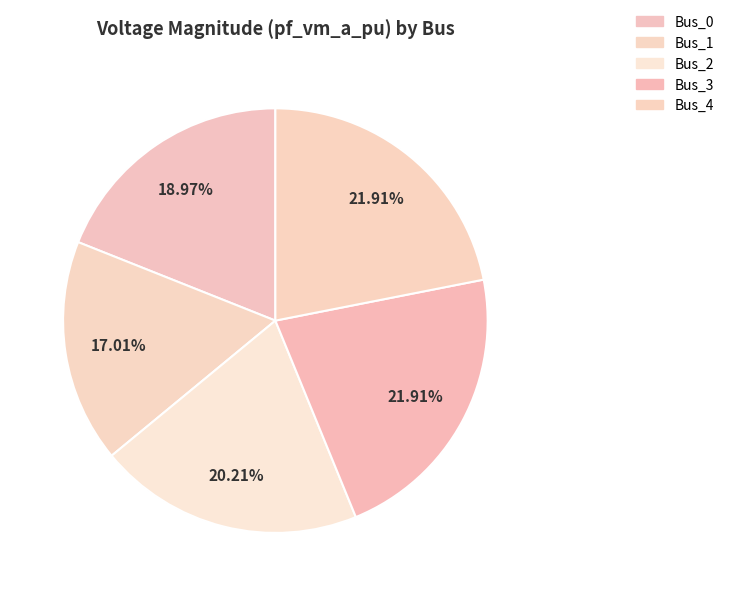

How many segments does this pie chart have?

5